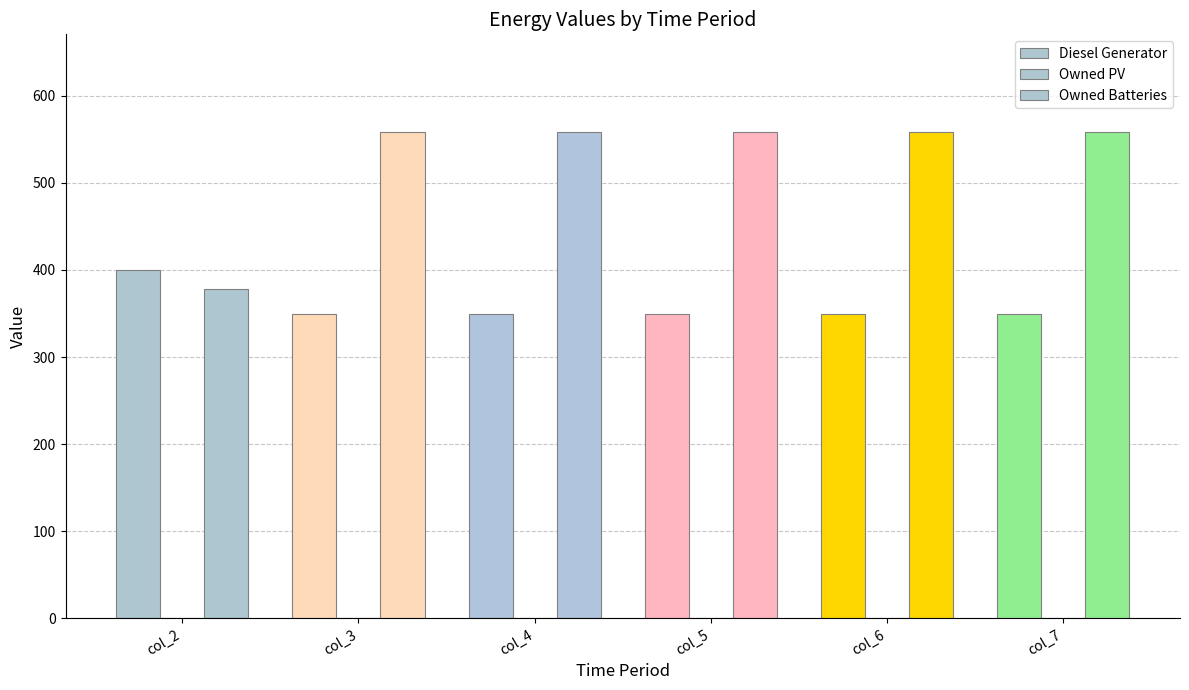

What is the value of the Owned Batteries bar at the 6th from the left?

559